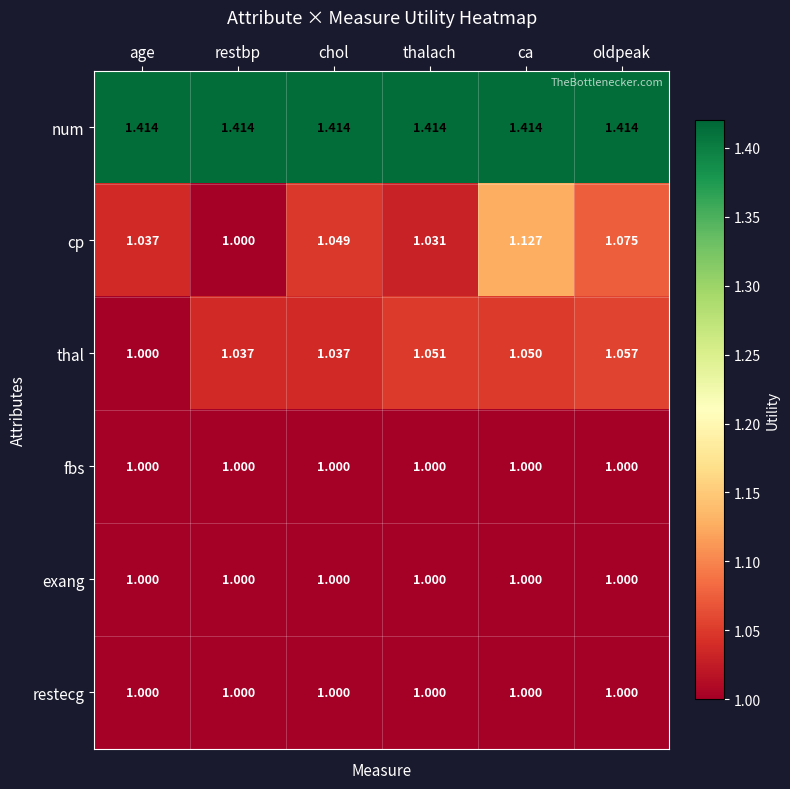

Is the value of num at chol greater than the value of thal at ca?

Yes